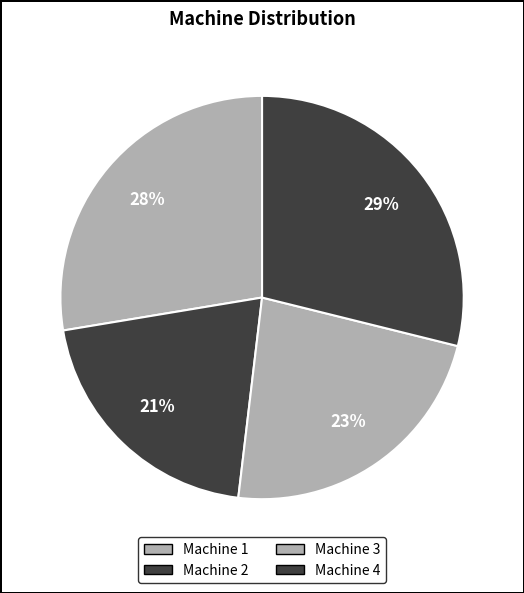

Count the number of slices in the pie.

4